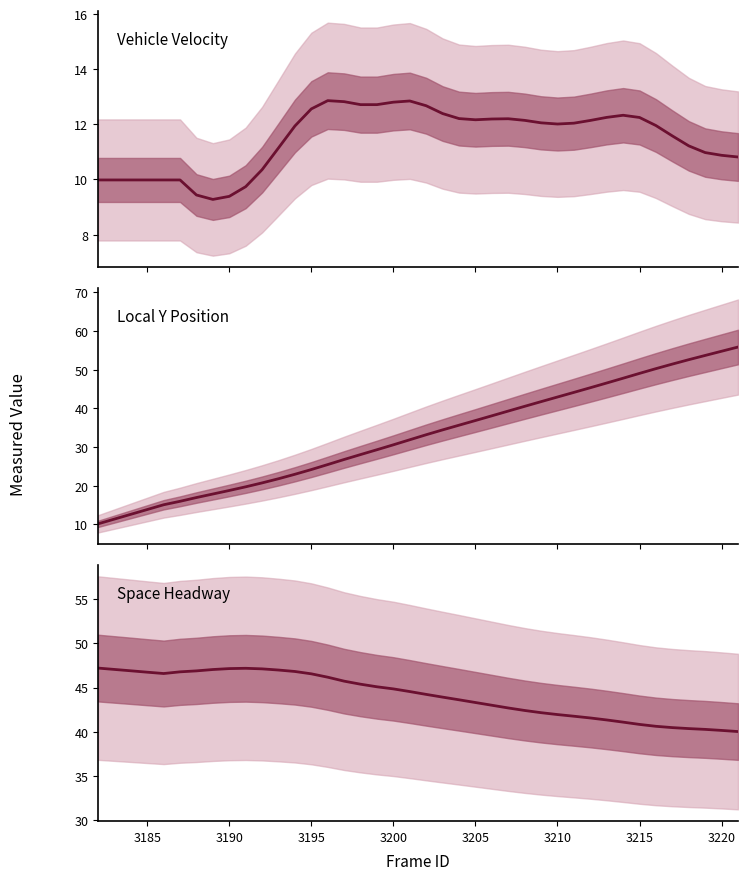

List the series in order of their overall mean, lowest first.

Vehicle Velocity, Local Y Position, Space Headway